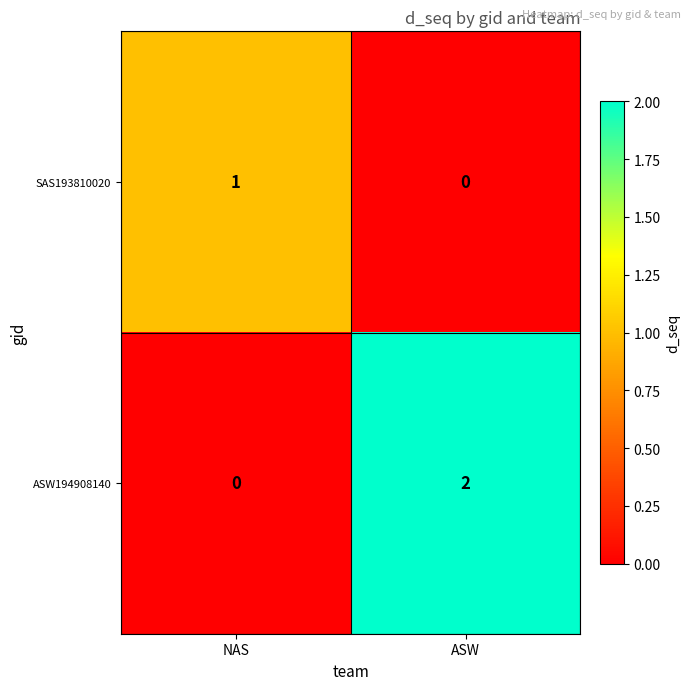

Is it true that ASW194908140 equals -1 at NAS?

False